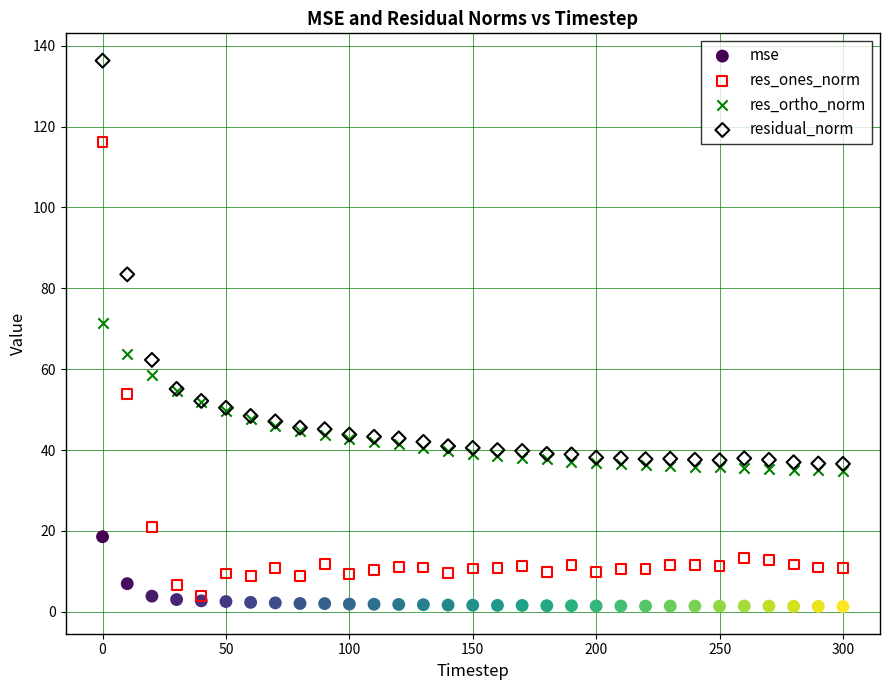

Which series has the widest spread of Y values?

res_ones_norm